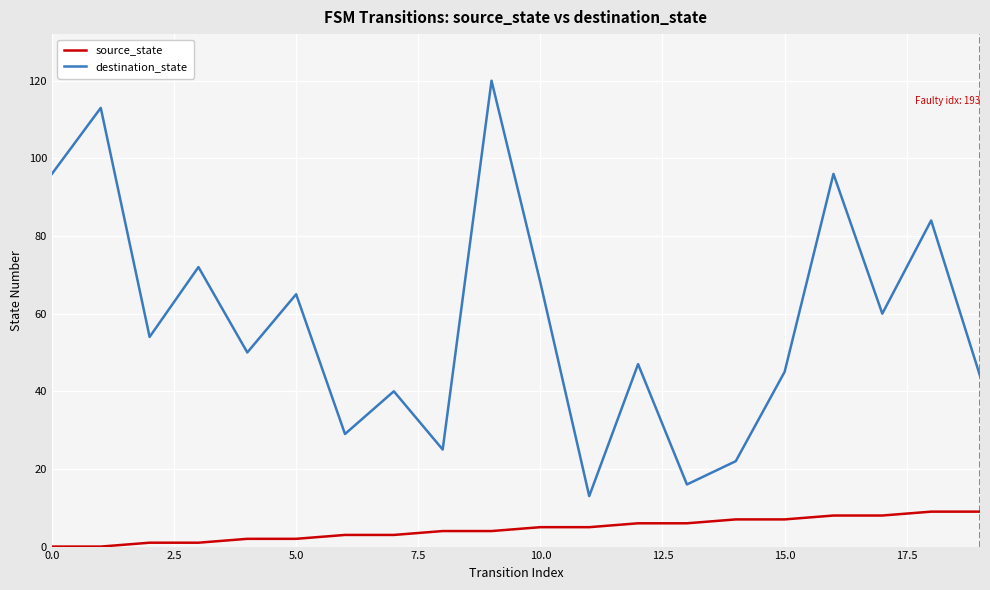

List the series in order of their peak value, lowest first.

source_state, destination_state